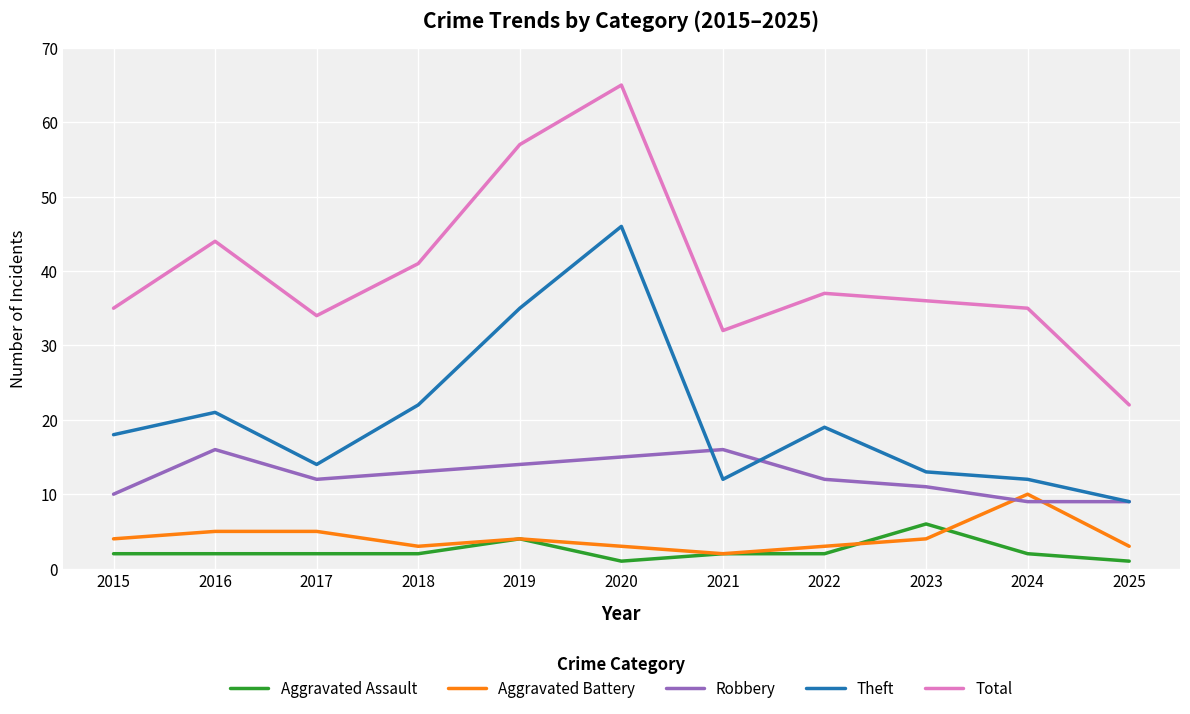

Is the value of Aggravated Battery at 2019 greater than the value of Total at 2018?

No